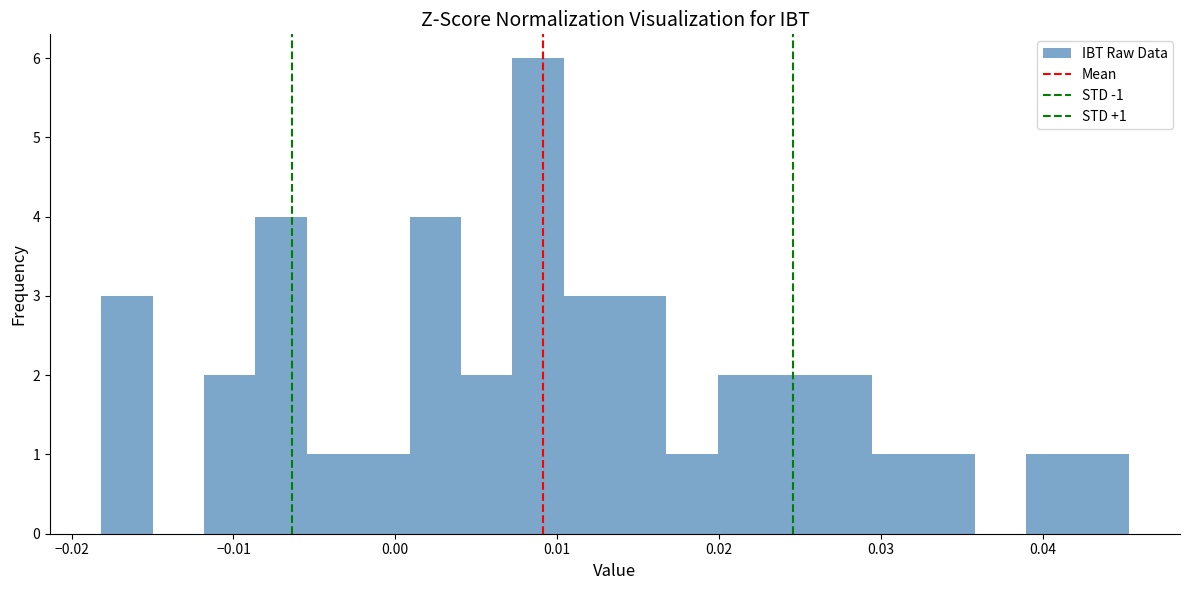

Read against the x-axis, roughly where is the centre of the tallest bar?

0.009